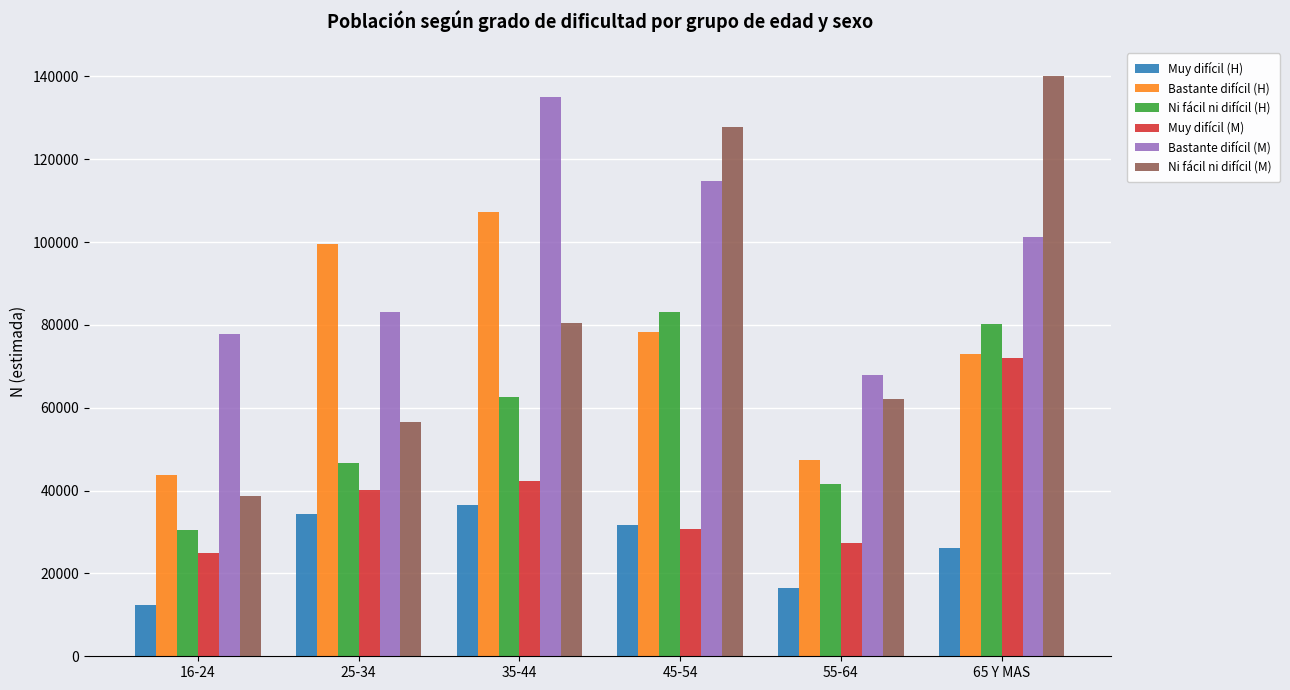

What is the value of the Bastante difícil (M) bar at the 6th from the left?

101115